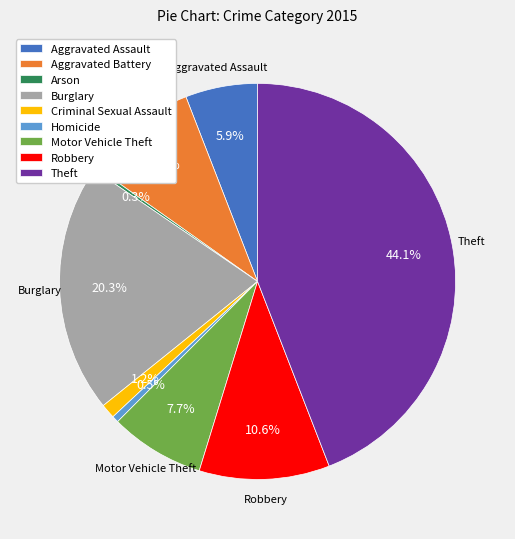

Is there any slice that represents more than half of the pie?

No